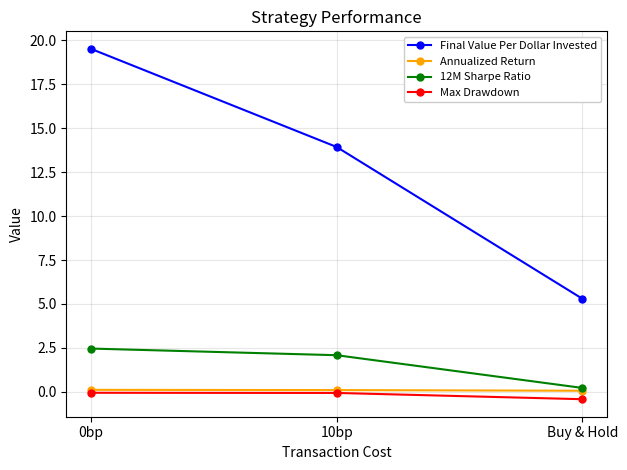

At how many categories does at least one series exceed 15?

1